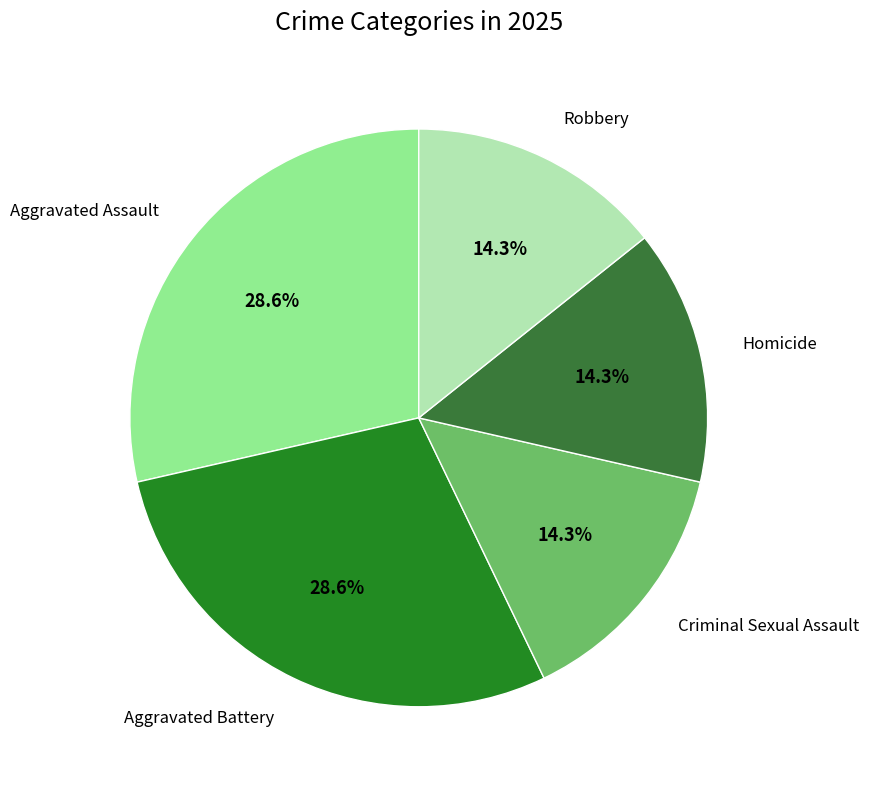

Does any single category account for the majority?

No